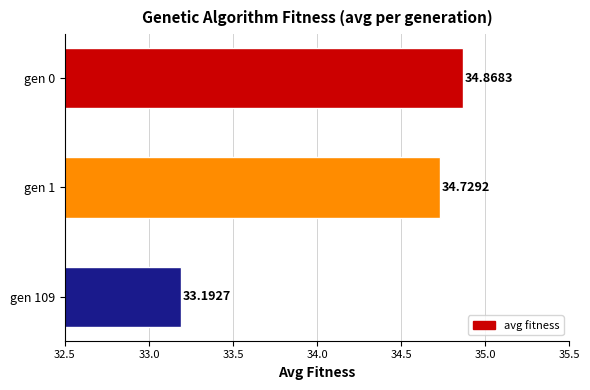

Rank the categories by value from highest to lowest.

gen 0, gen 1, gen 109